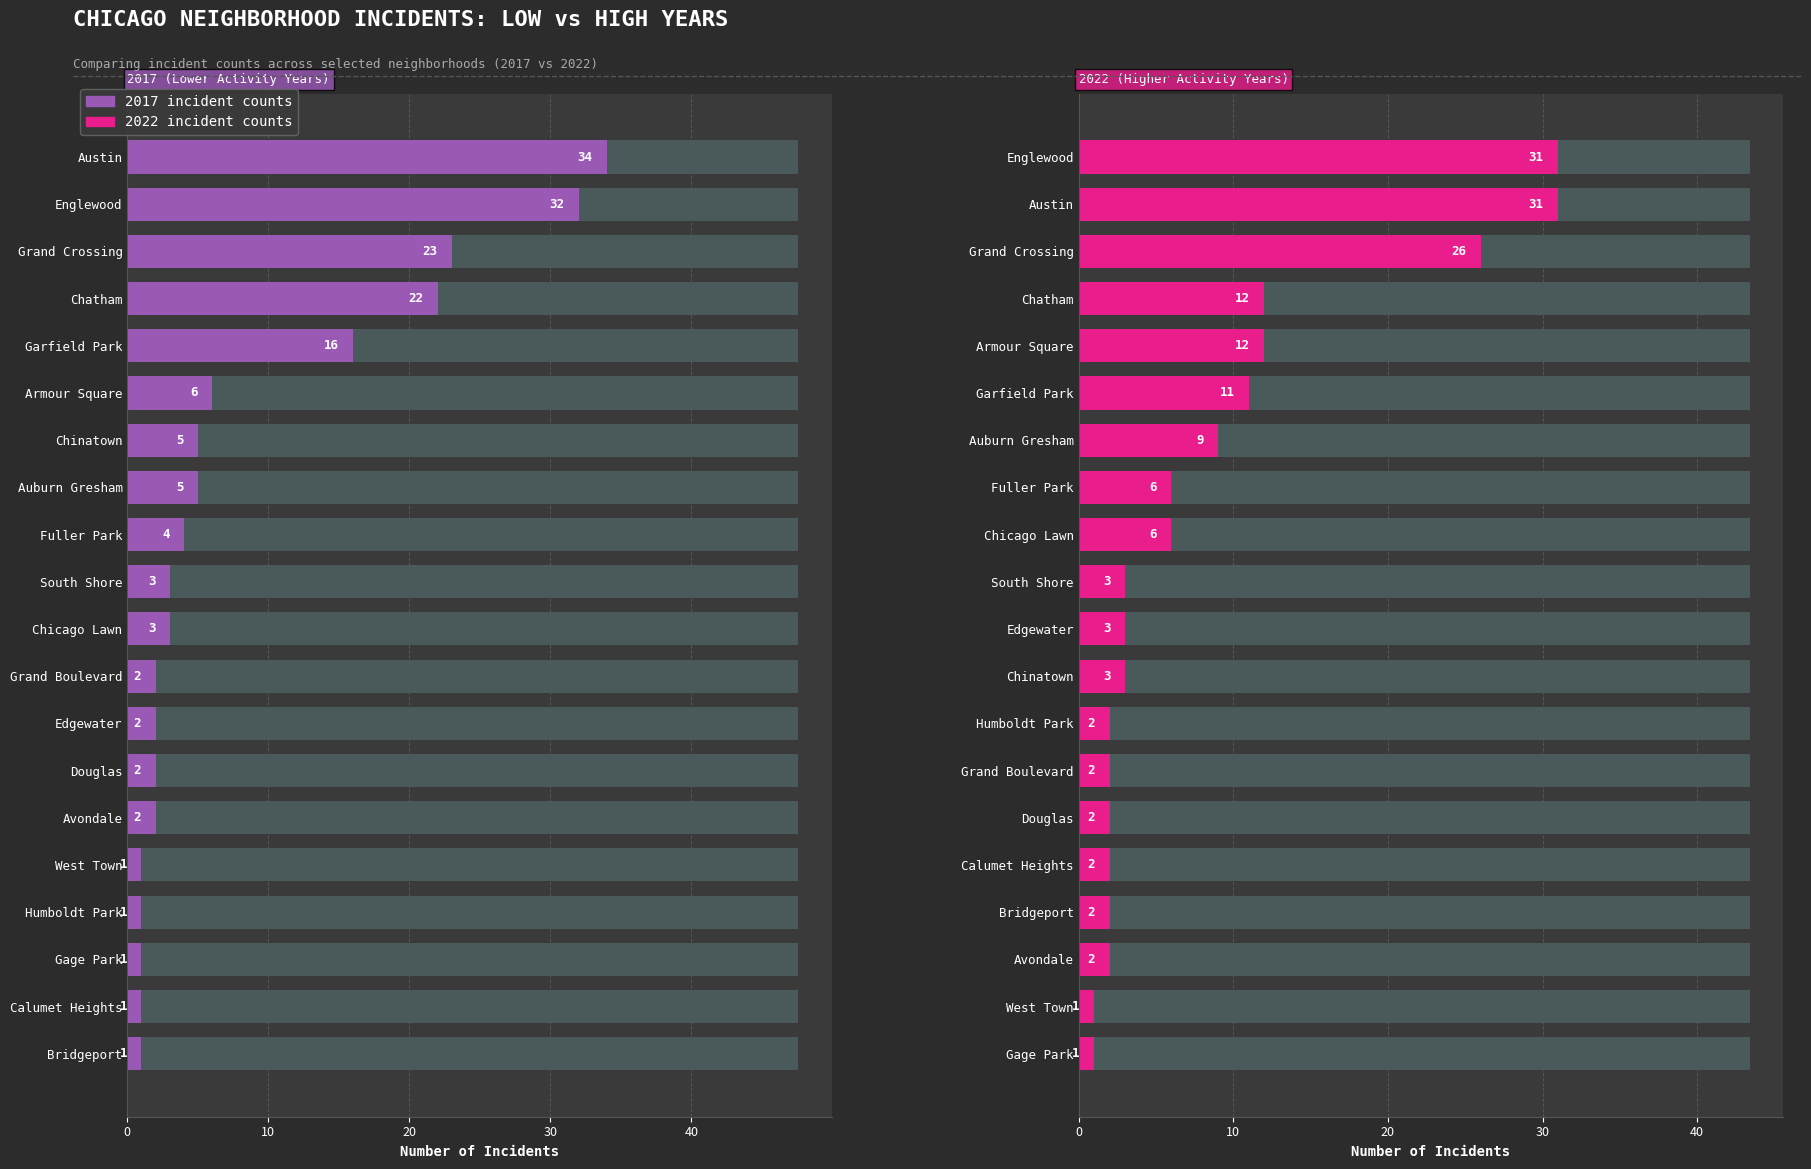

True or false: 2017 (Lower Activity Years) has a value of 7 at Fuller Park.

False